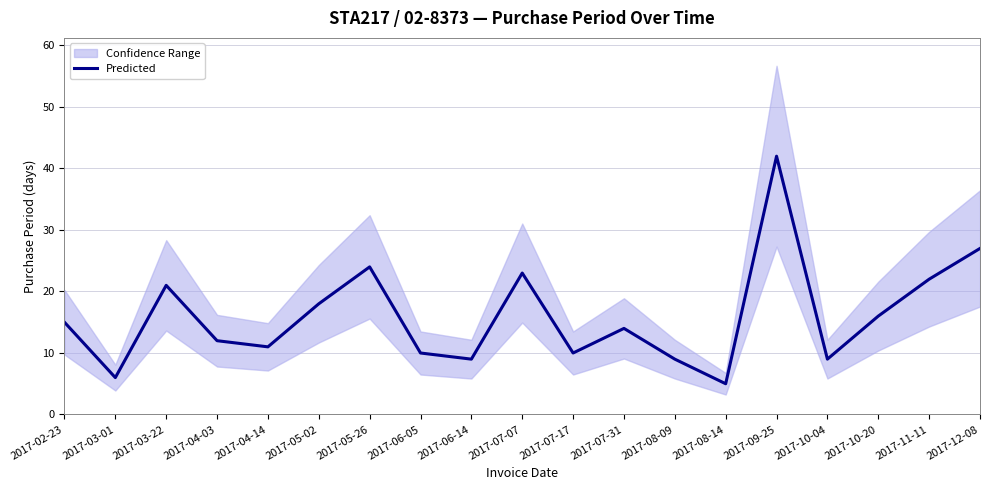

True or false: the data has more than 1 interior local peaks.

True